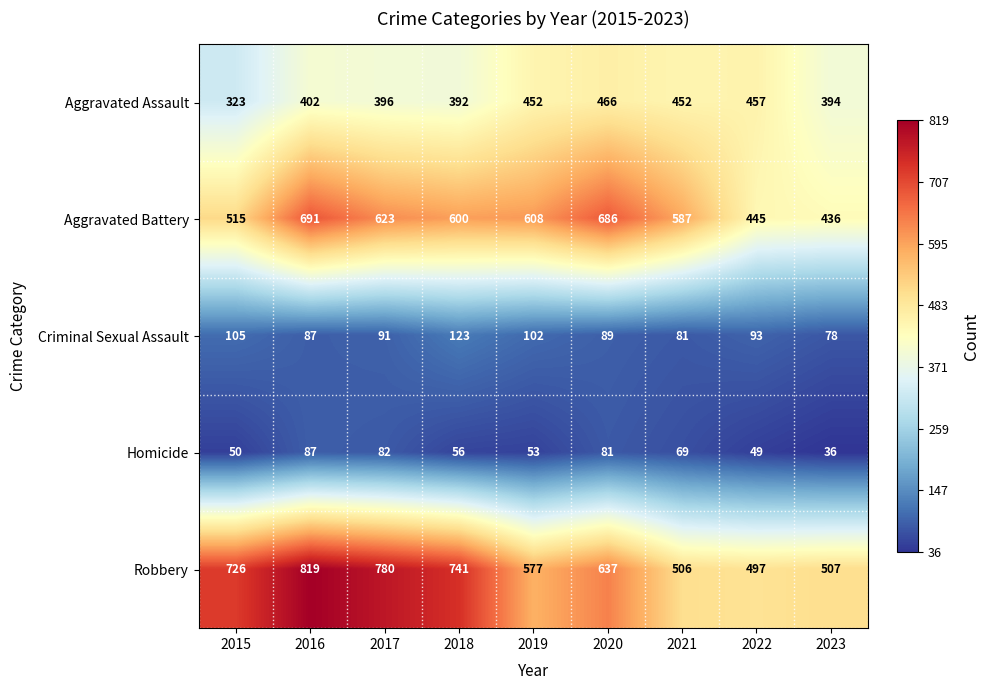

Is the value of Robbery at 2018 greater than the value of Aggravated Battery at 2022?

Yes